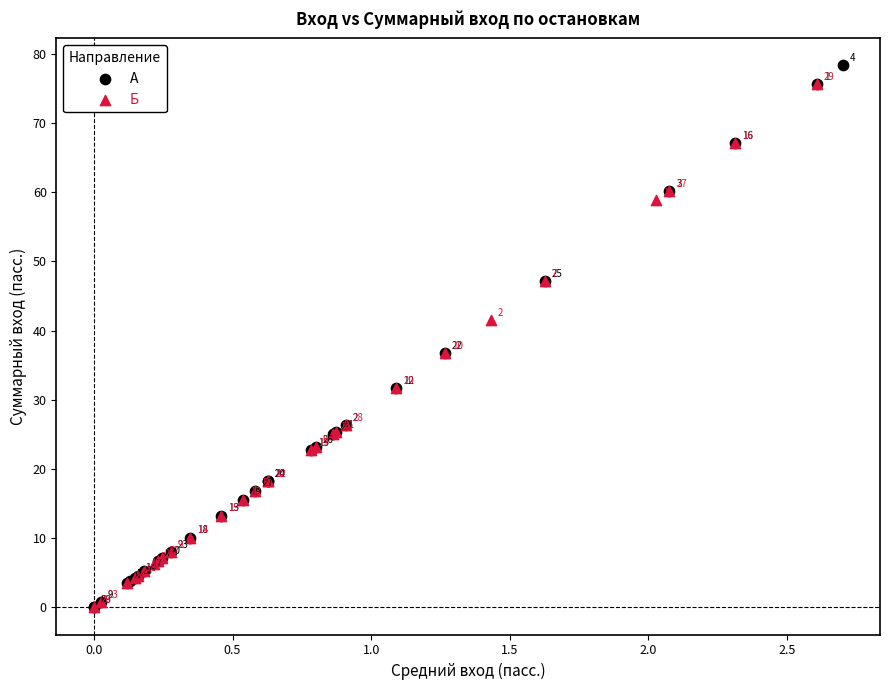

What are all the series names shown in the legend?

А, Б